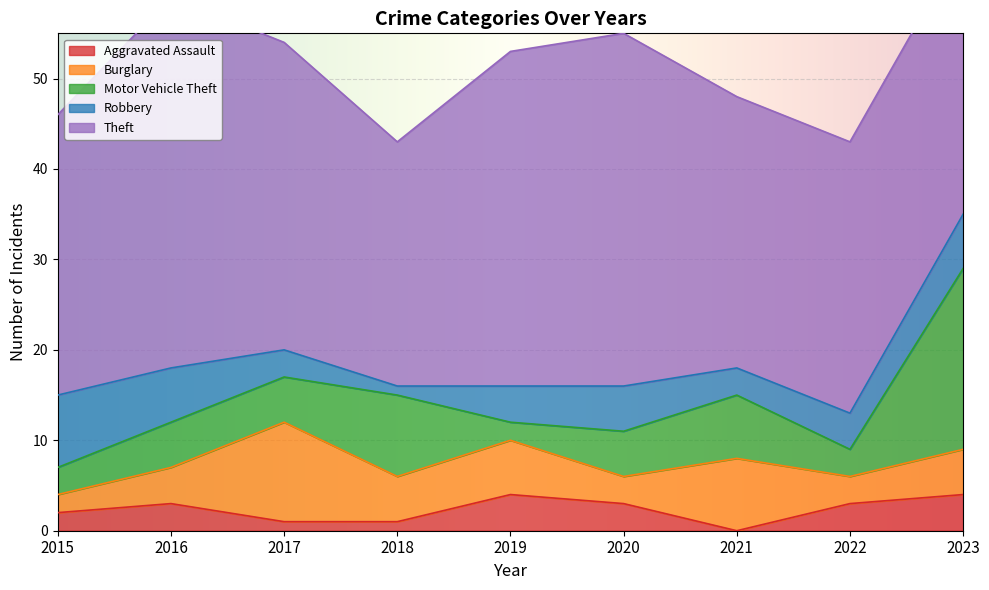

True or false: Aggravated Assault has a value of 3 at 2016.

True